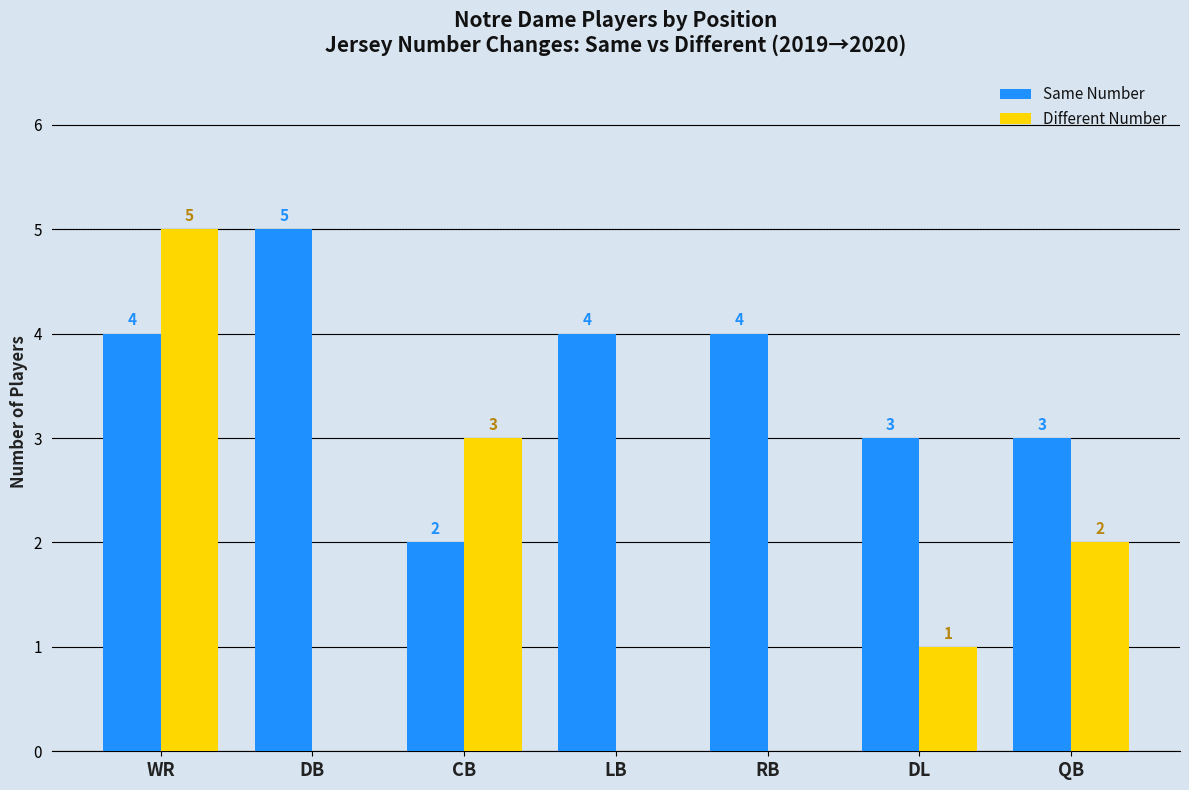

How many groups of bars are there?

7